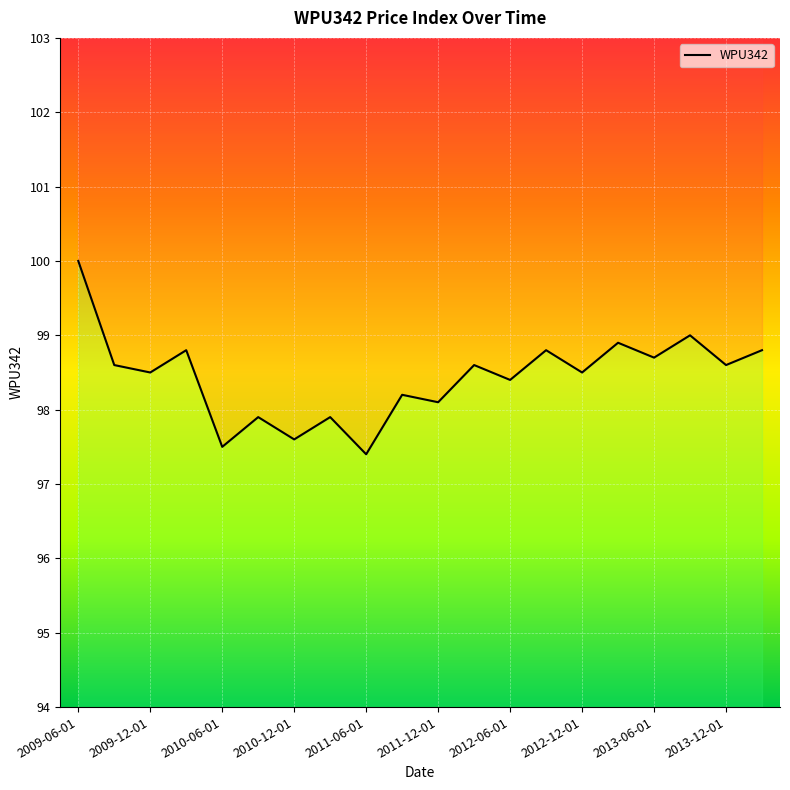

How many values are below 98?

5